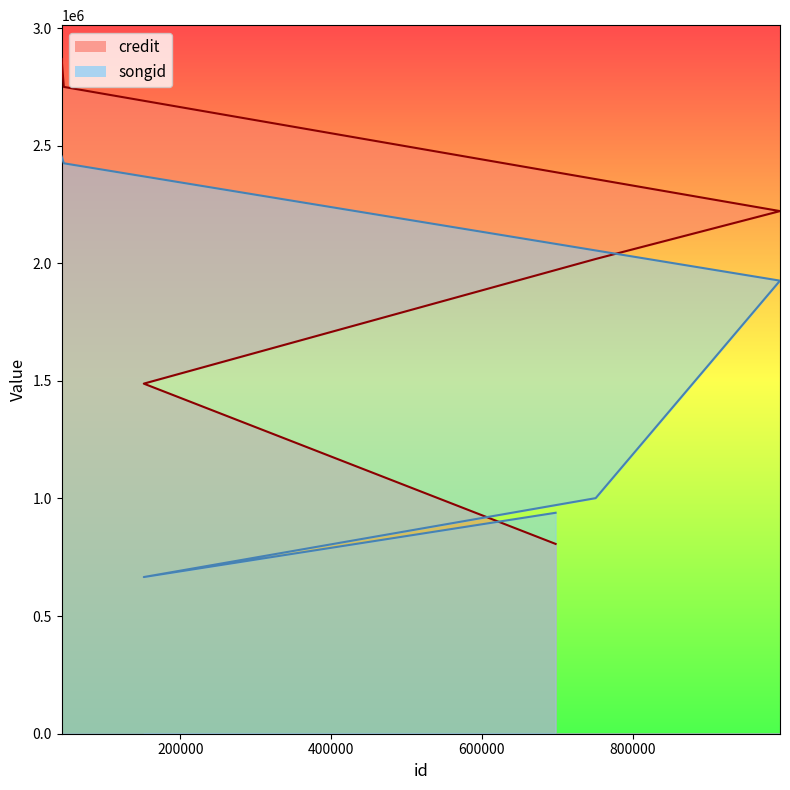

Reading left to right, what are all the values shown in this chart?

credit: 697938=806906	151555=1488256	751086=2018184	751086=2018184	995668=2221769	45467=2749650	42567=2868726
songid: 697938=939265	151555=666055	751086=1001500	751086=1001500	995668=1926058	45467=2424959	42567=2454170